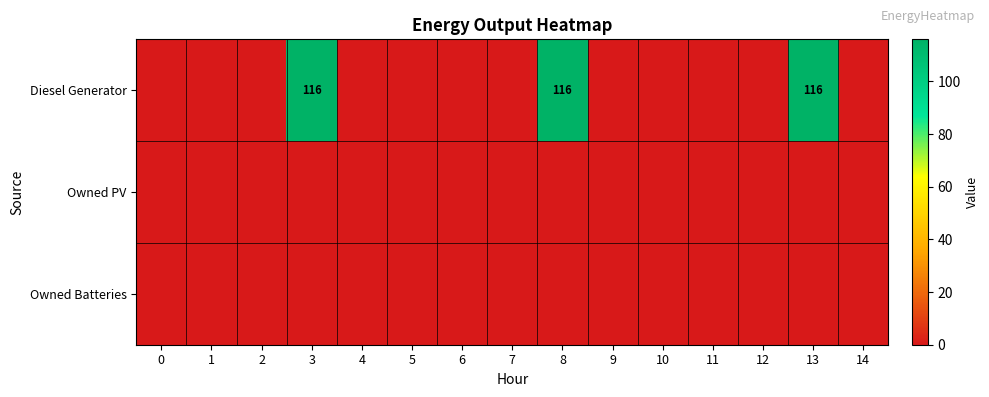

At how many categories does at least one series exceed 13?

3